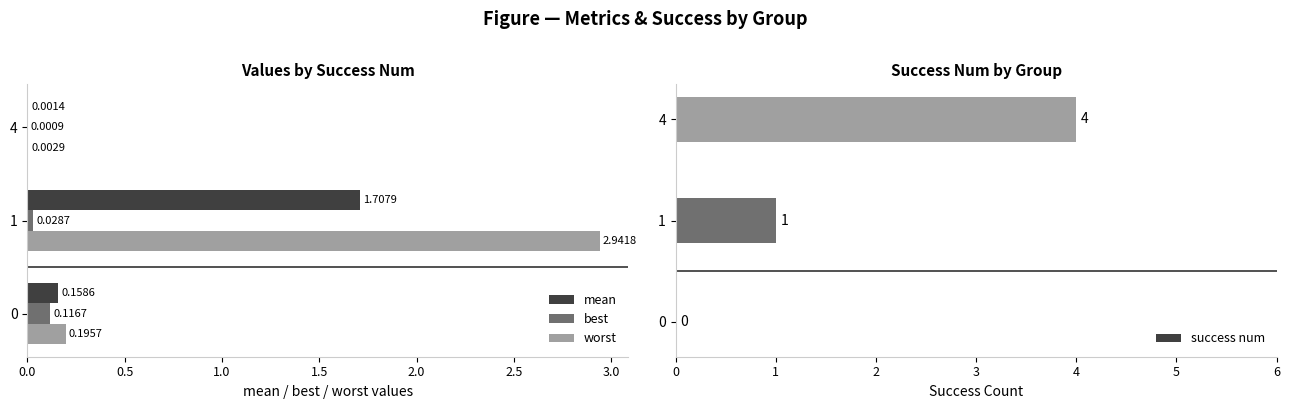

List the series in order of their peak value, highest first.

success num, worst, mean, best